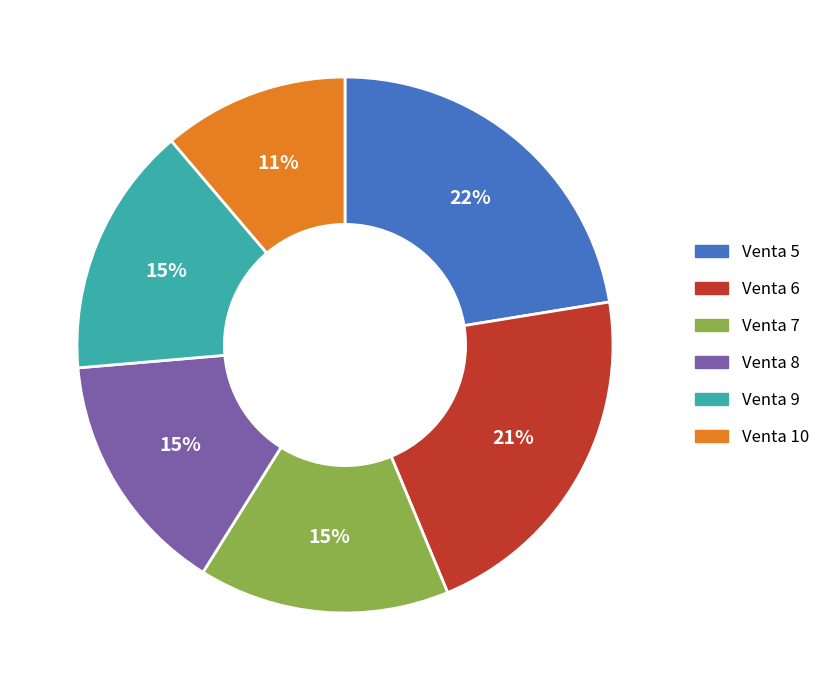

To the nearest percent, what is the average slice percentage?

17%